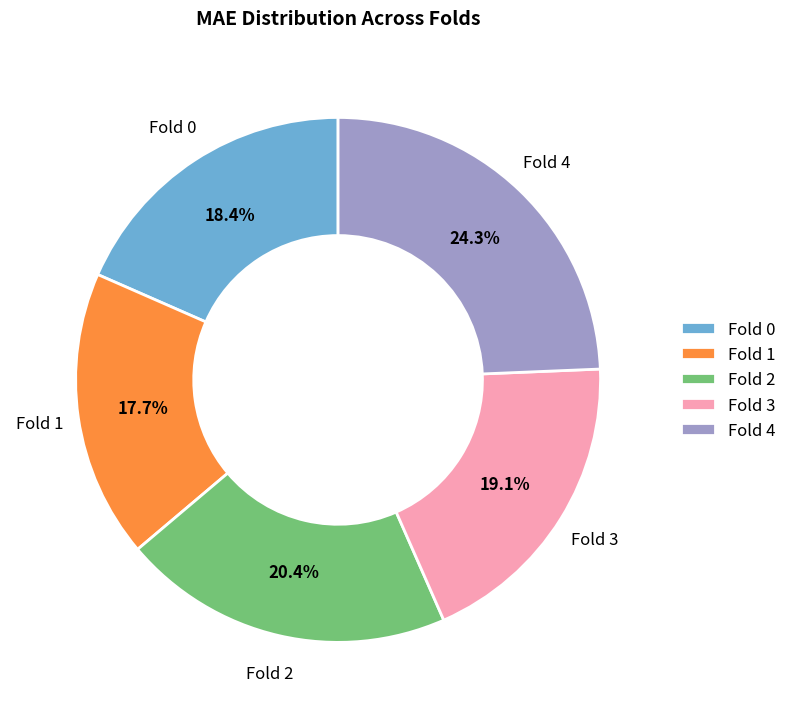

To the nearest percent, what is the combined percentage of Fold 2 and Fold 4?

45%